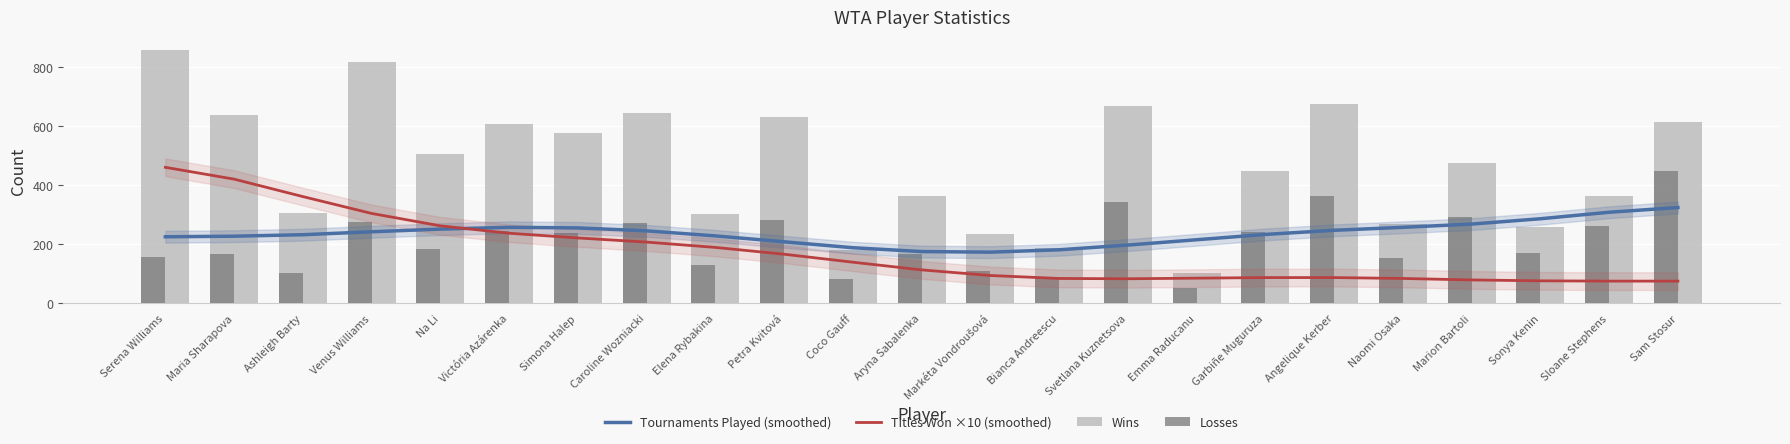

What position from the right is Coco Gauff?

13